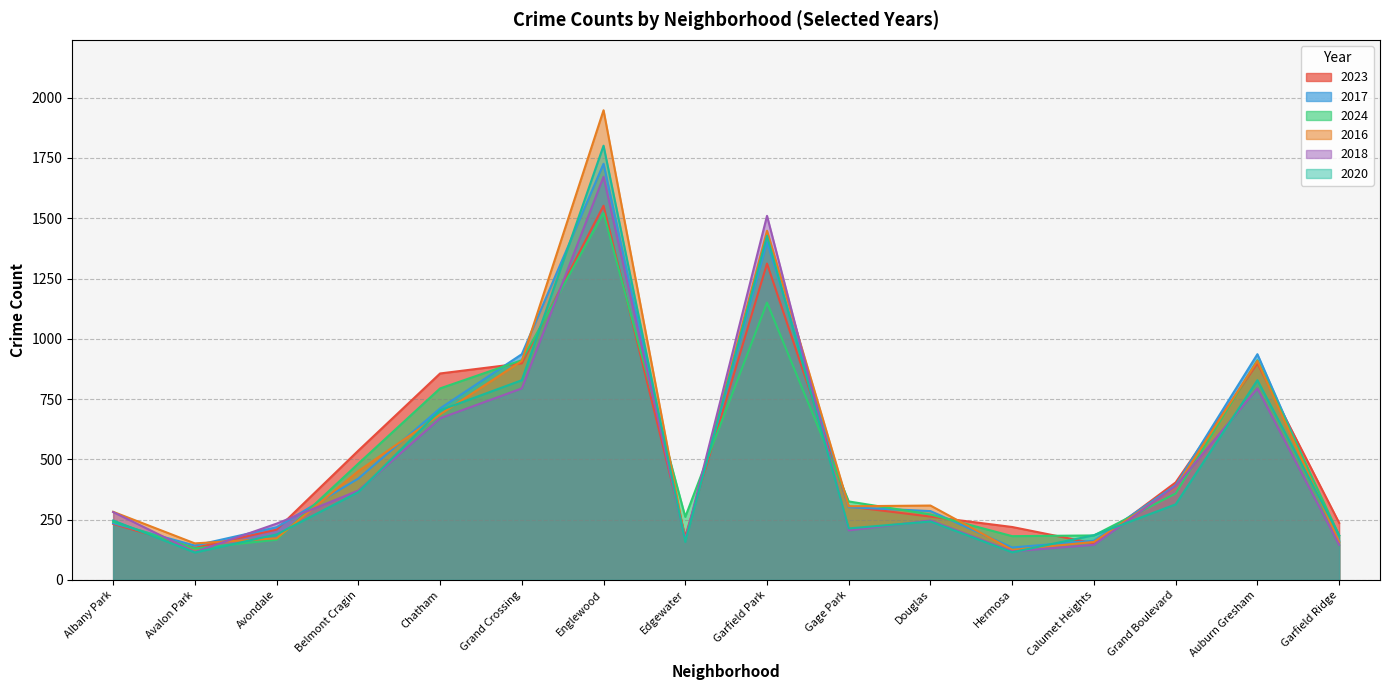

In 2018, how many points are higher than both neighbors (excluding endpoints)?

4